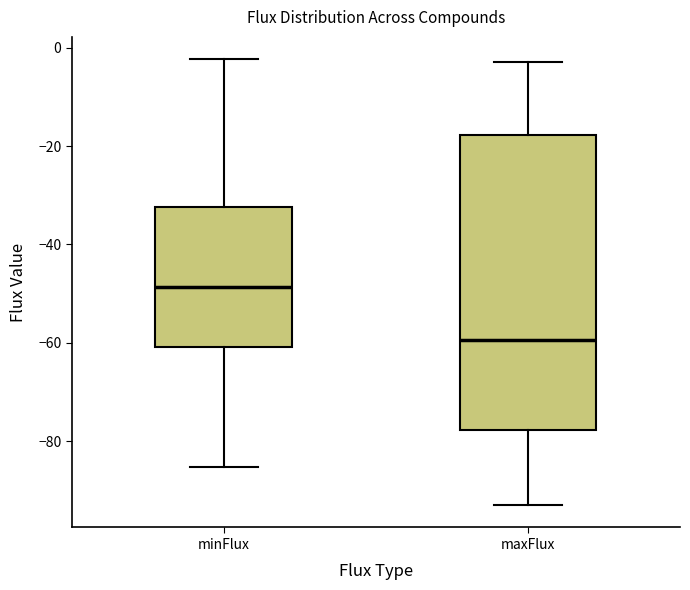

Where is the lower edge of the box for minFlux on the y-axis? The values are not printed on the chart, so give them approximately, as read against the axis.

-60